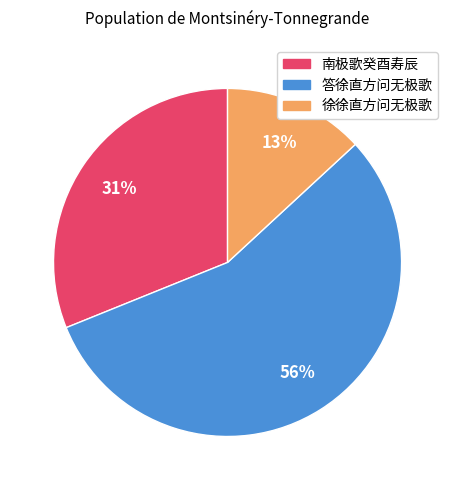

Do 南极歌癸酉寿辰 and 答徐直方问无极歌 together represent more than half of the pie?

Yes